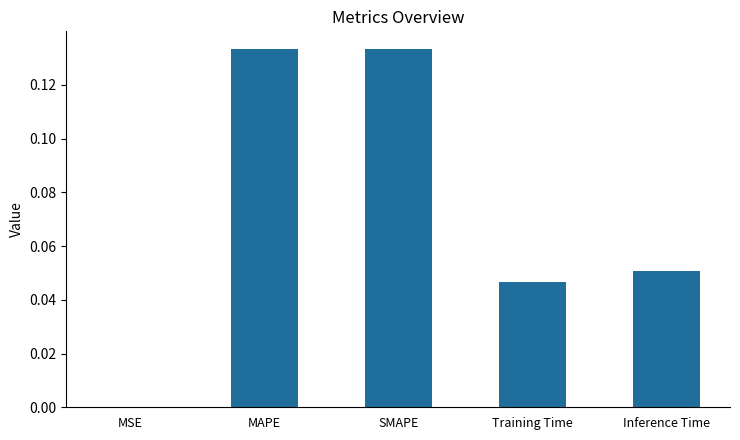

What is the sum of all values?

0.4